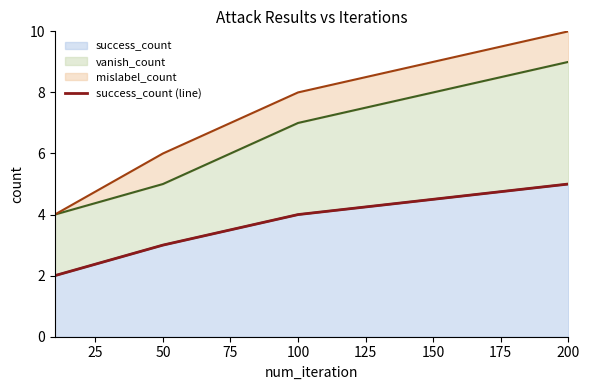

The value of success_count at 50 is 1. True or false?

False